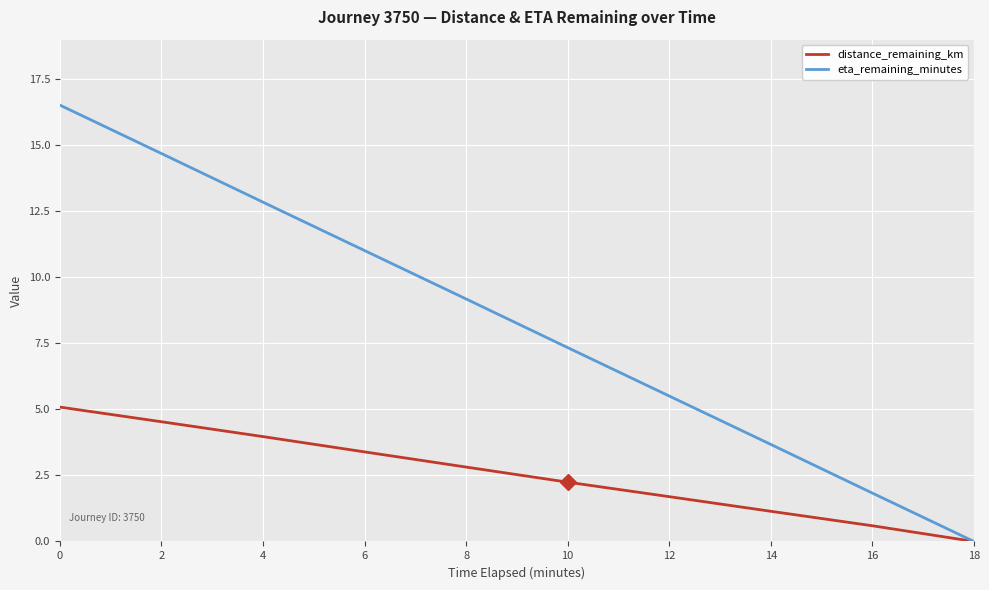

What are all the series names shown in the legend?

distance_remaining_km, eta_remaining_minutes